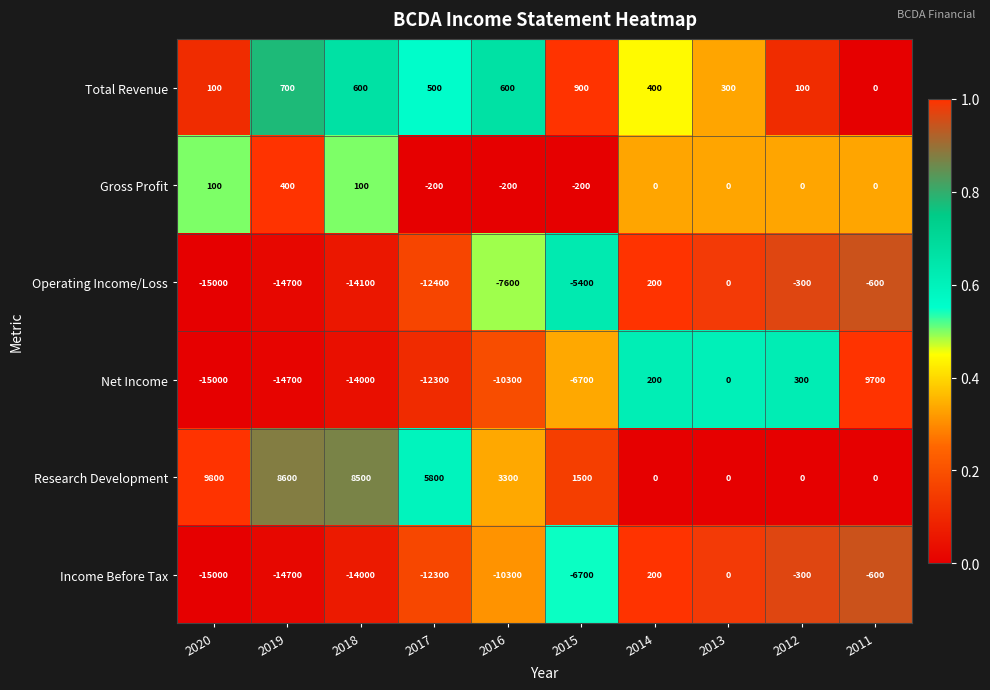

What is the difference between the highest and lowest values at 2015?

8200